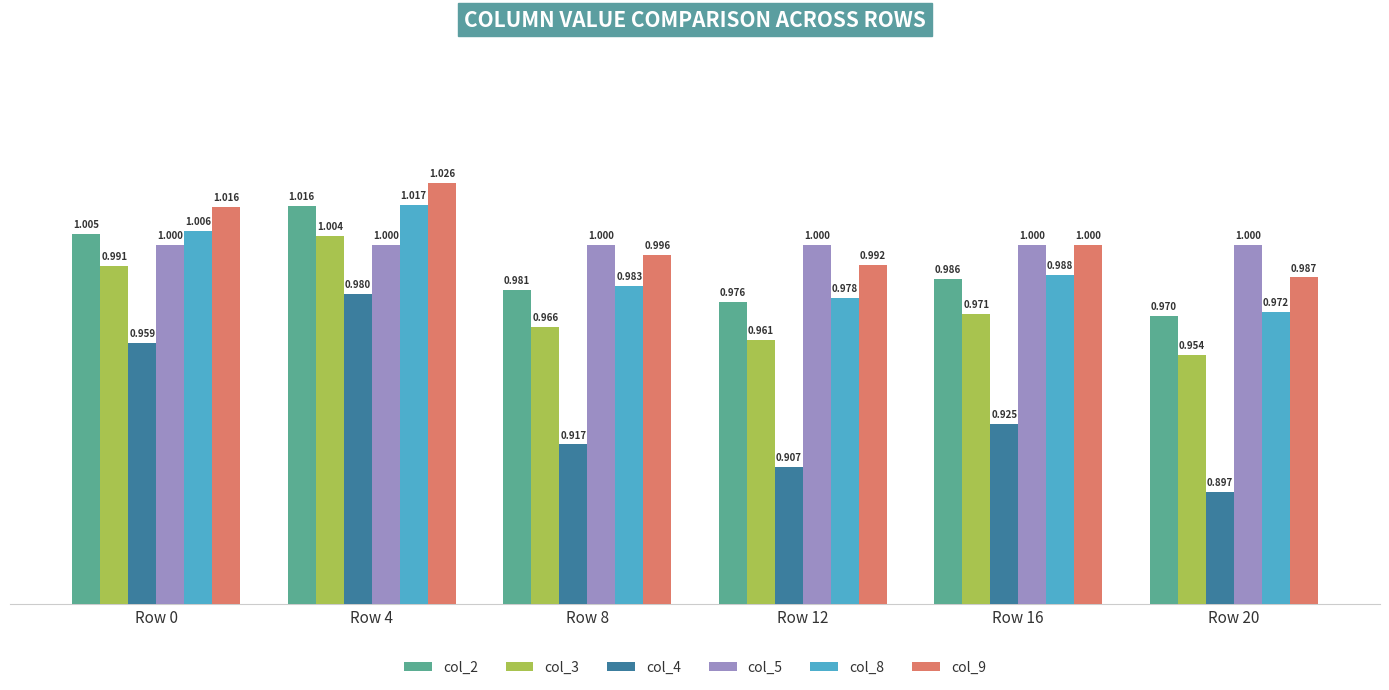

Rank the categories by col_8 value from highest to lowest.

Row 4, Row 0, Row 16, Row 8, Row 12, Row 20